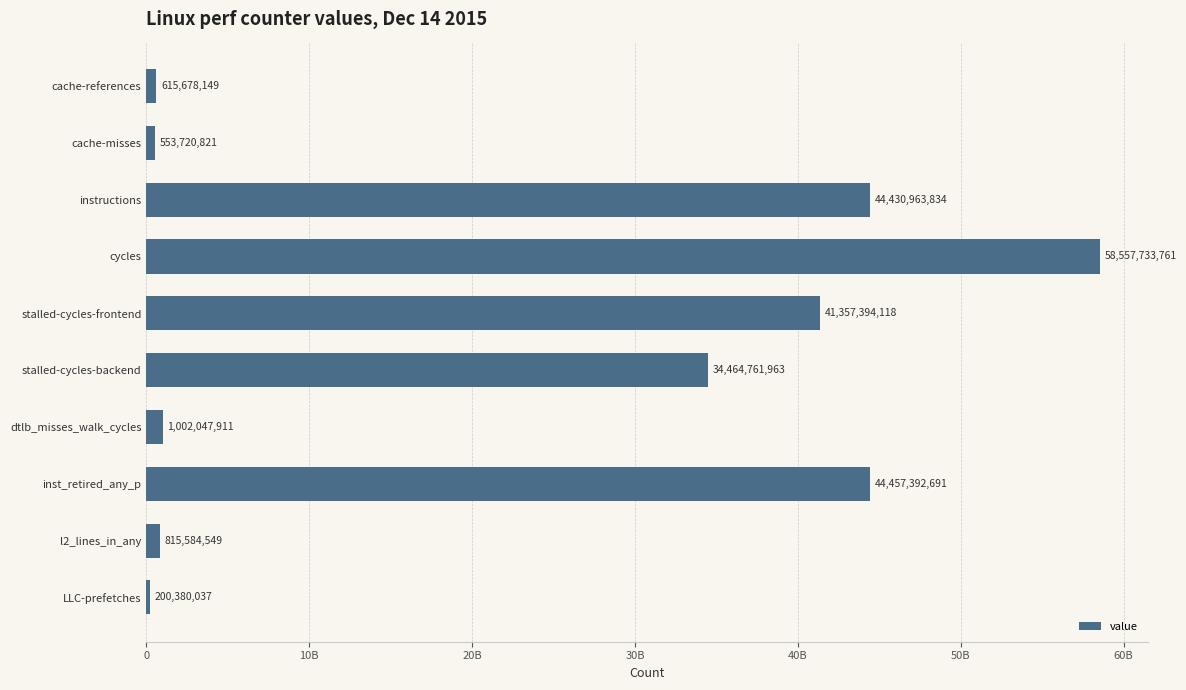

Are the bars horizontal?

Yes